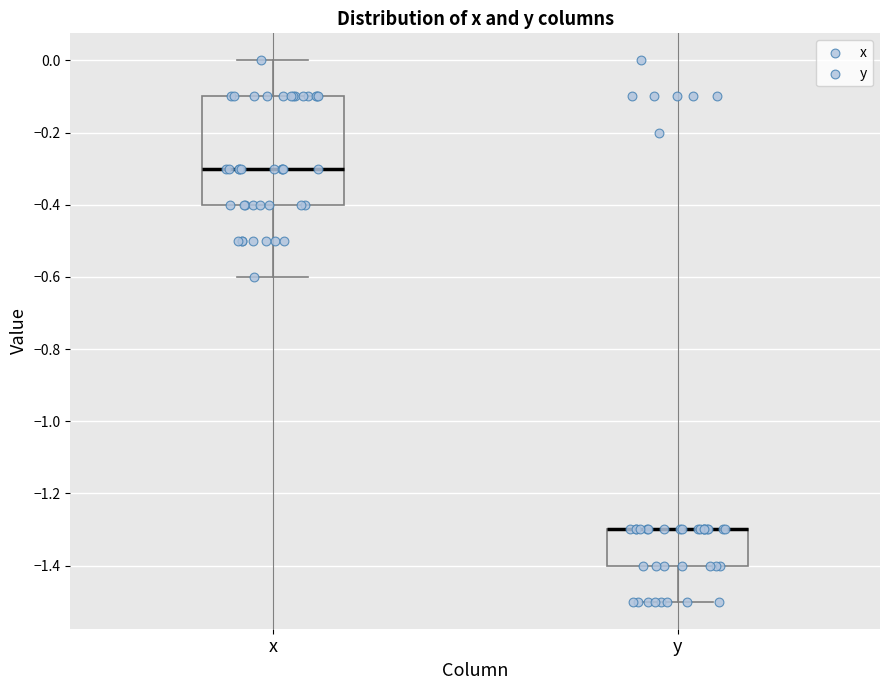

Comparing the boxes themselves (not the whiskers), which one is the tallest?

x